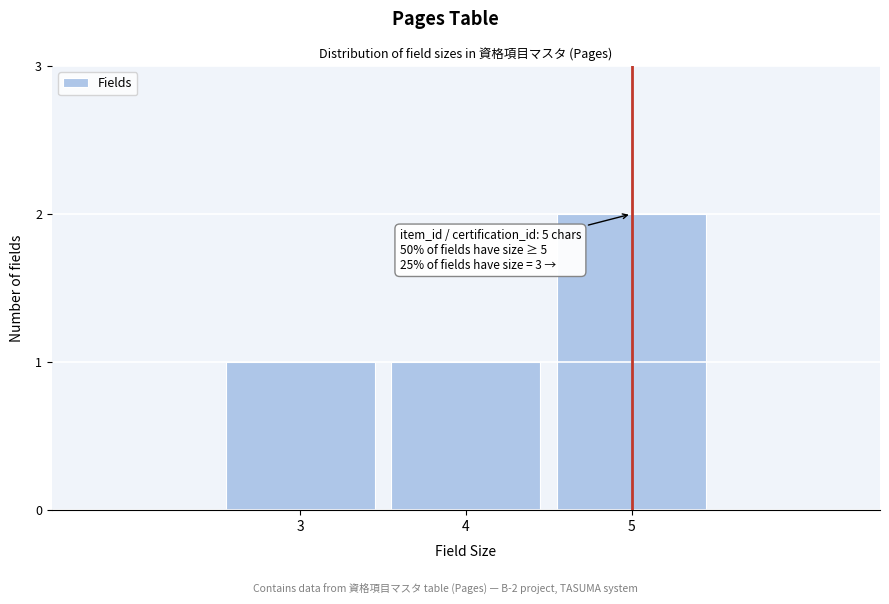

Reading left to right, list all the values displayed in this chart.

1	1	2